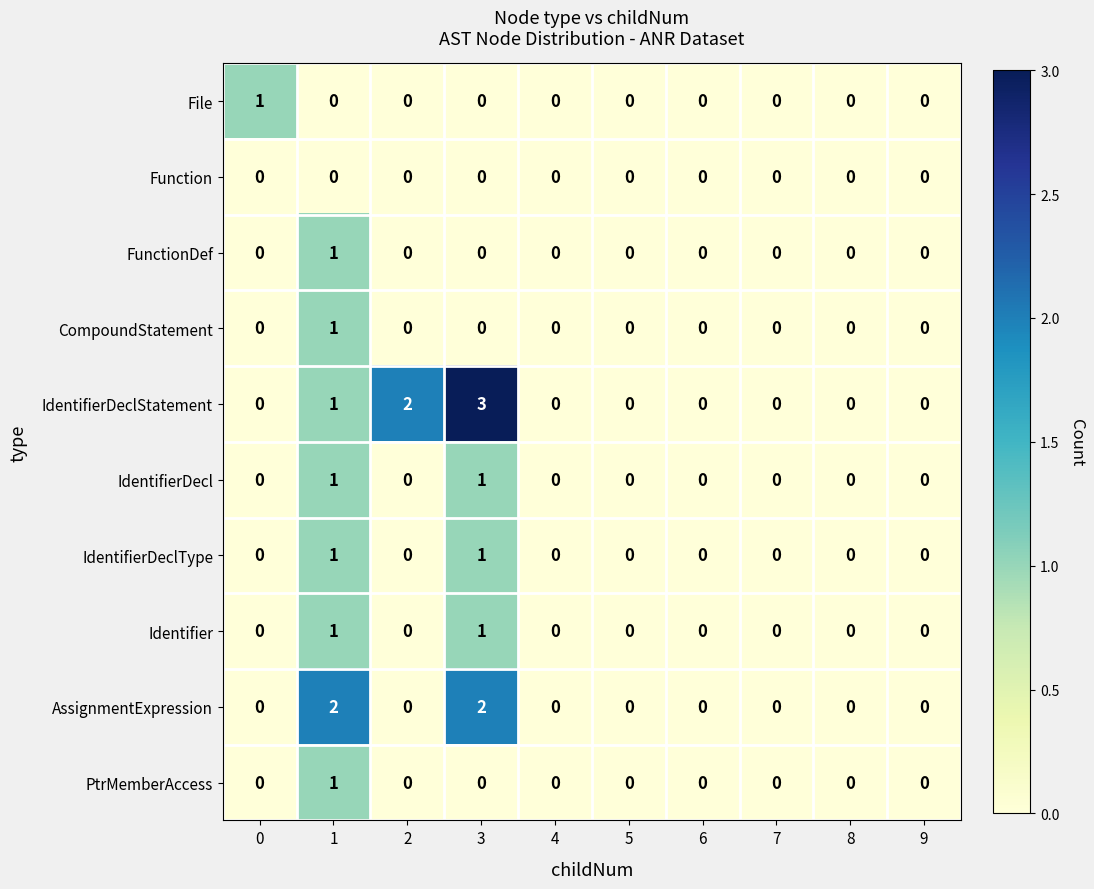

Count the number of data series in this chart.

10